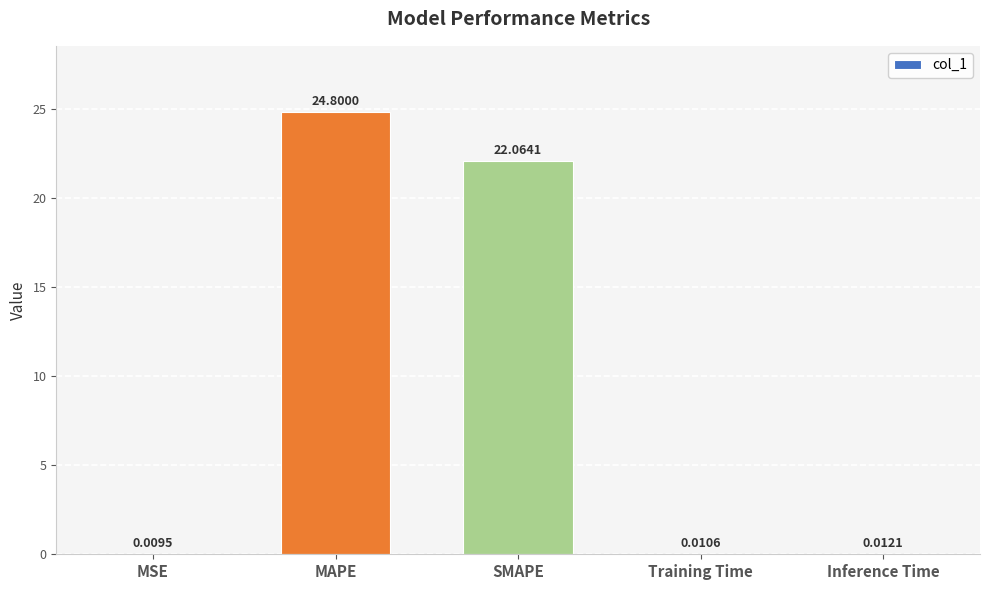

Approximately how many times larger is the value at SMAPE compared to MAPE?

0.9